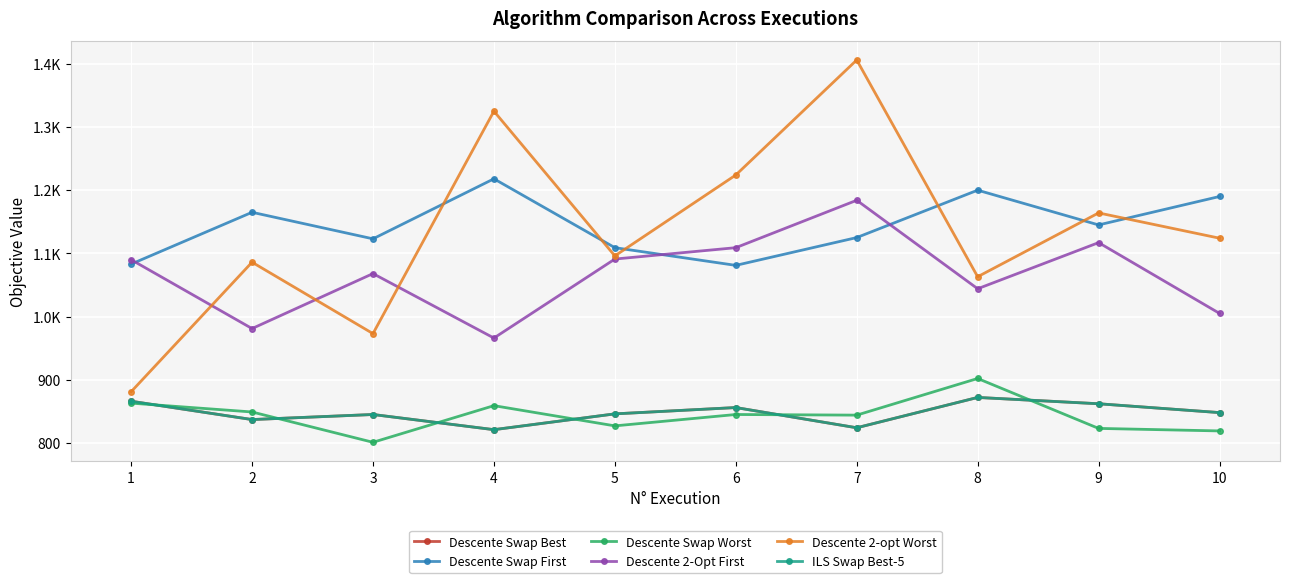

Does the chart have visible grid lines?

Yes